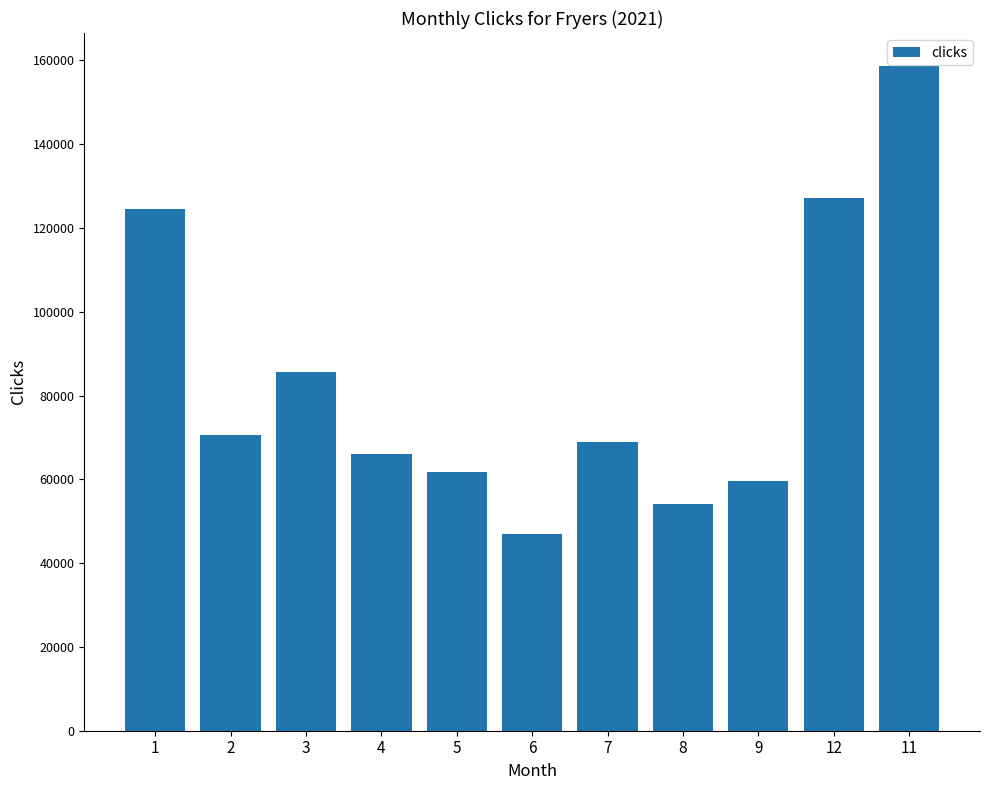

List the labels in order of value, largest first.

11, 12, 1, 3, 2, 7, 4, 5, 9, 8, 6